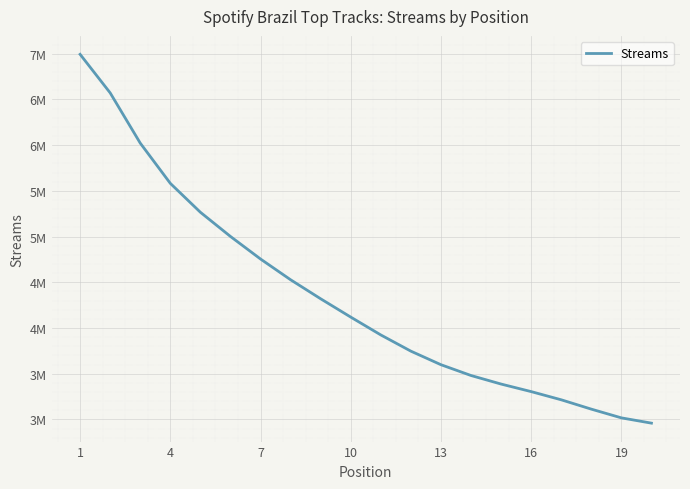

What is the minimum value shown in the chart?

2959748